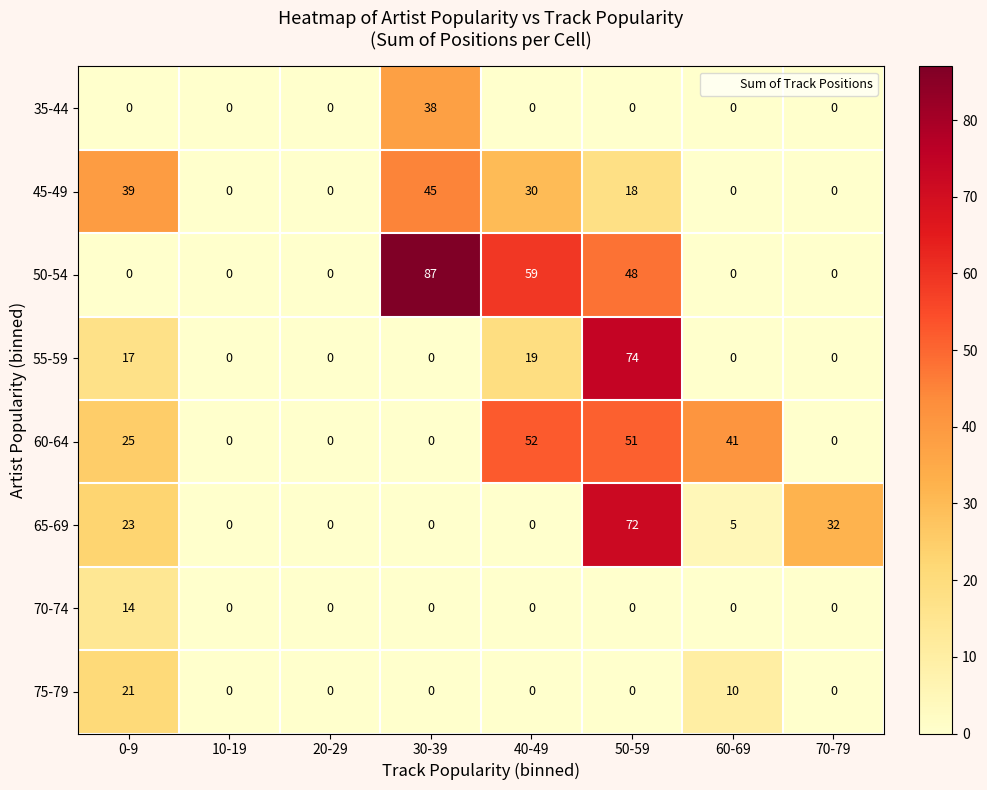

Is it true that 60-64 equals -18 at 20-29?

False